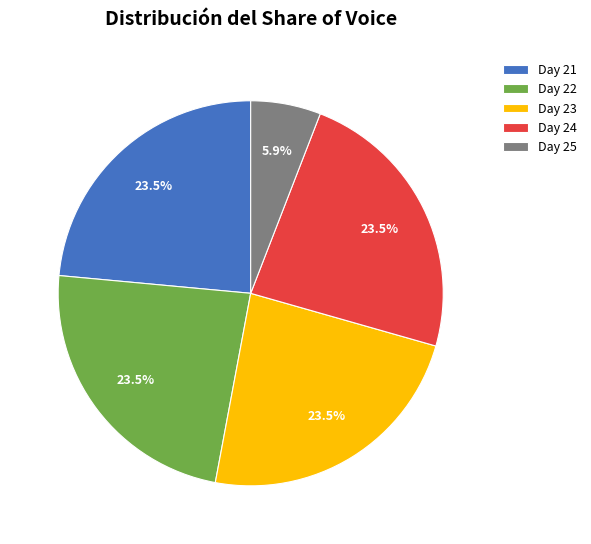

Is there a majority slice in this chart?

No